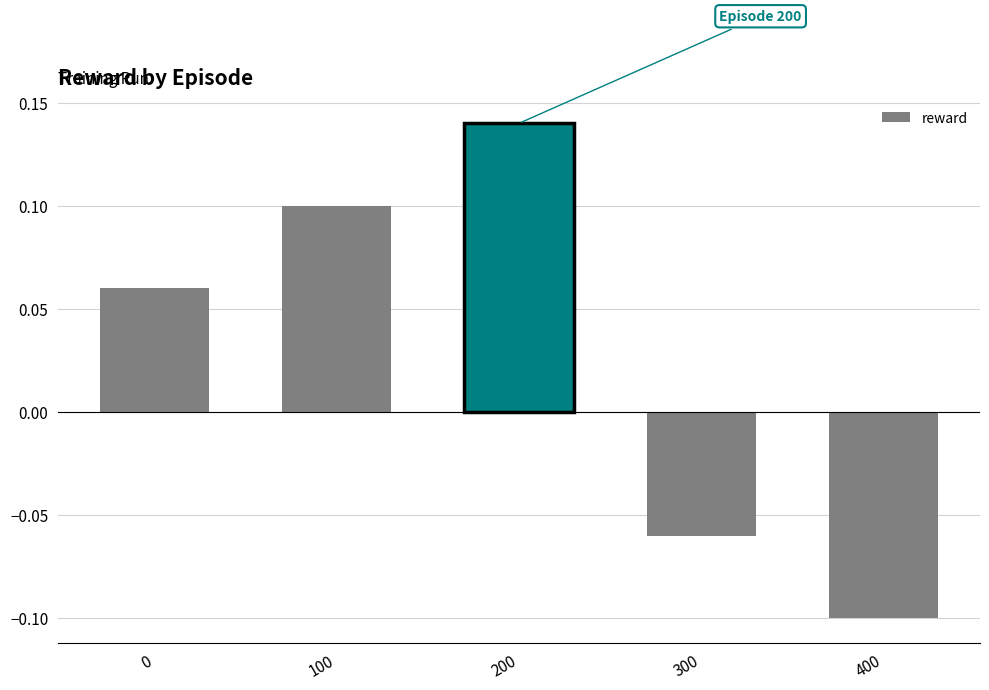

Are the bars horizontal?

No